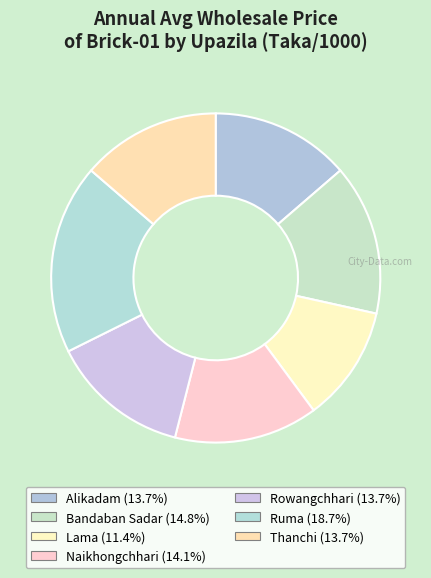

How many segments does this pie chart have?

7